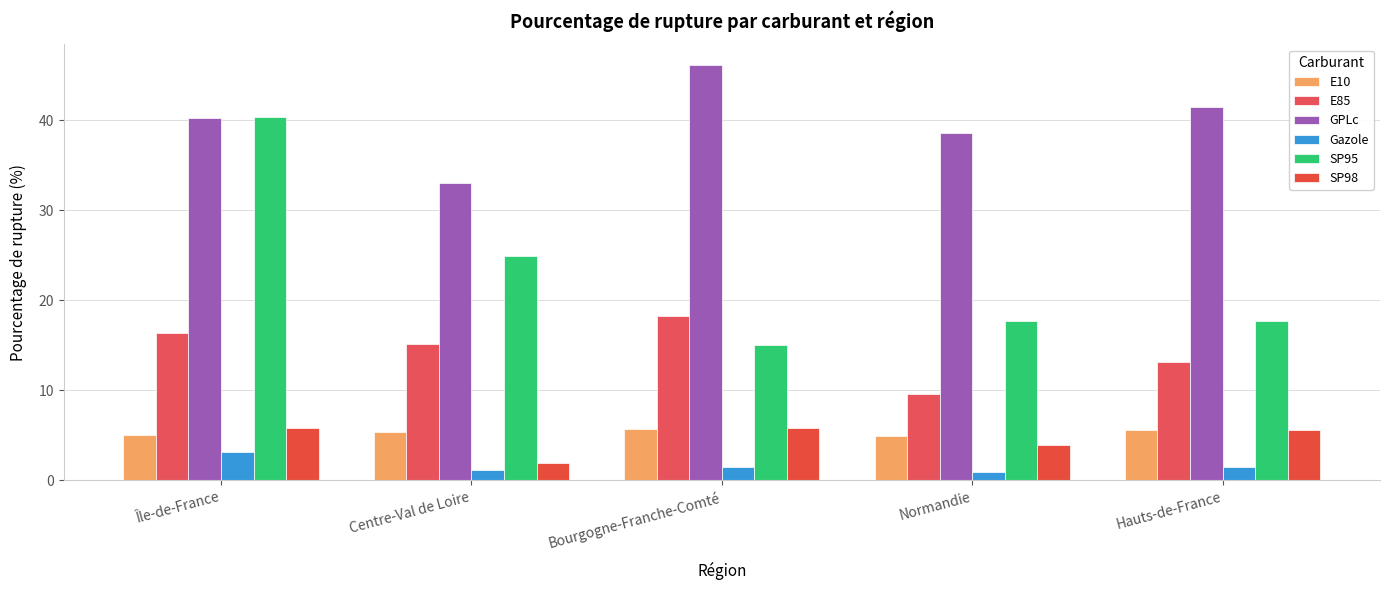

What is the sum of all SP98 values?

22.9